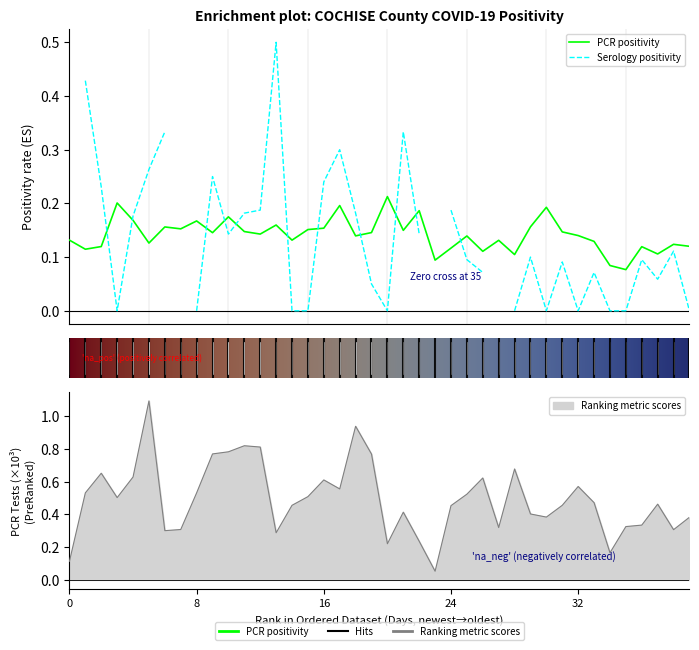

Where is pcr_tests nearest to the value 0?

23